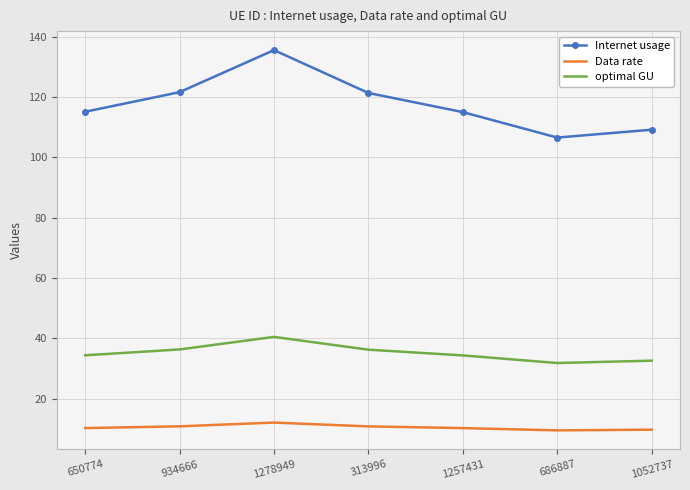

True or false: Internet usage has a value of 153.0 at 1052737.

False